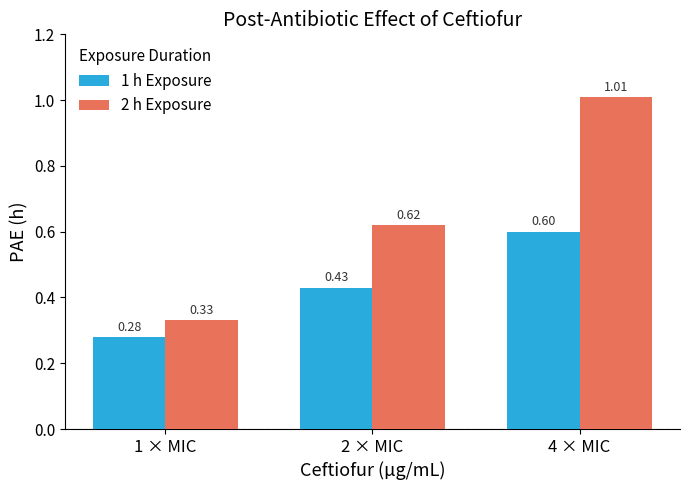

Which series changed the most between 1 × MIC and 2 × MIC?

2 h Exposure